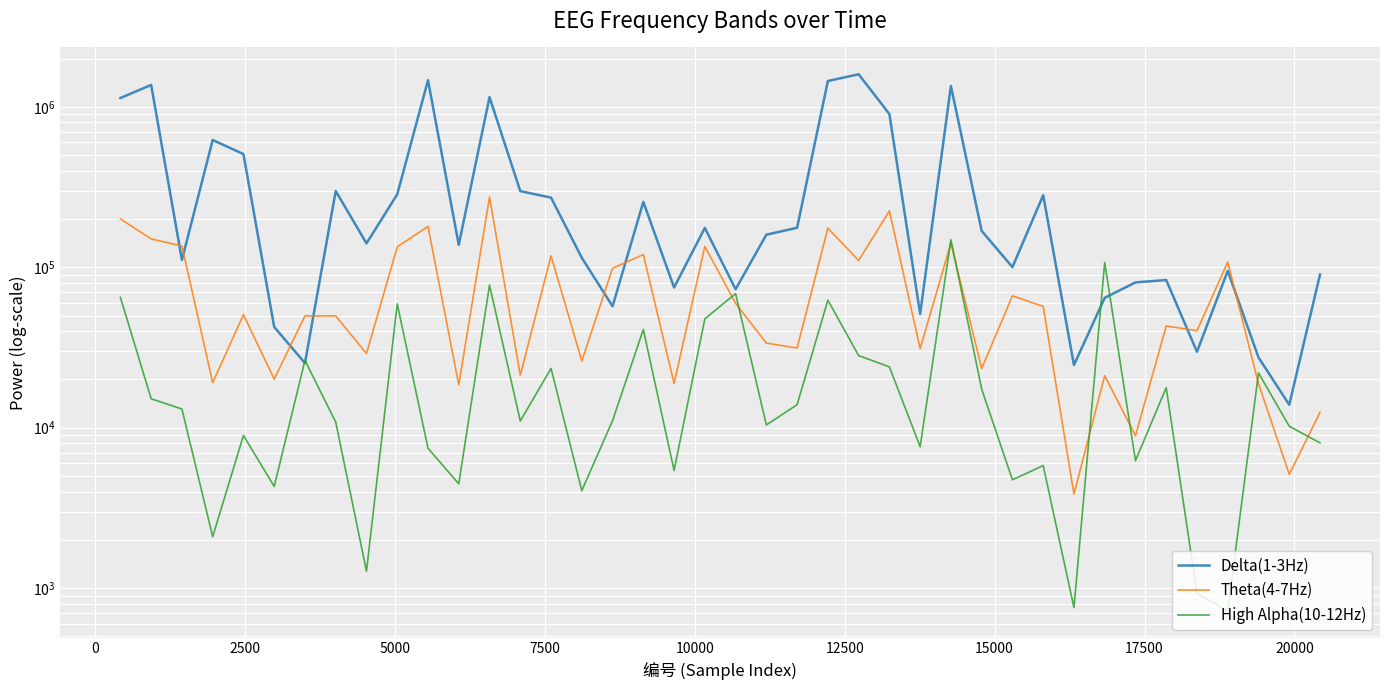

True or false: Theta(4-7Hz) has more than 2 interior local peaks.

True